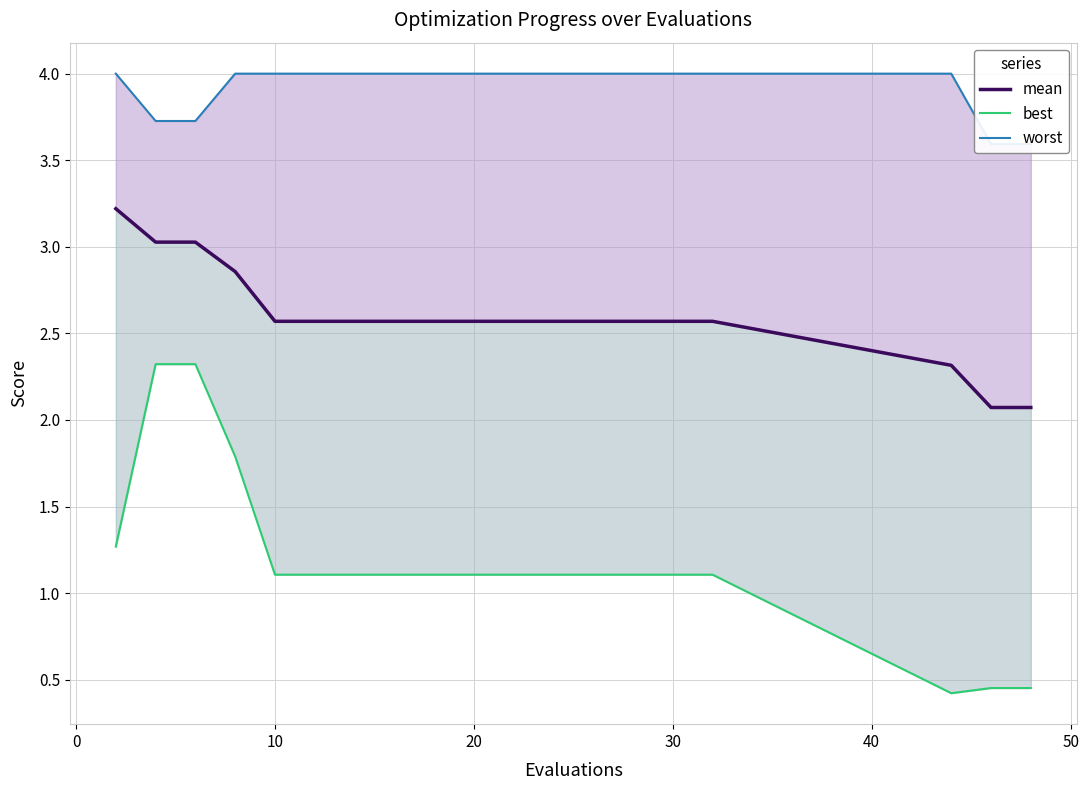

True or false: worst and mean cross at least once.

False